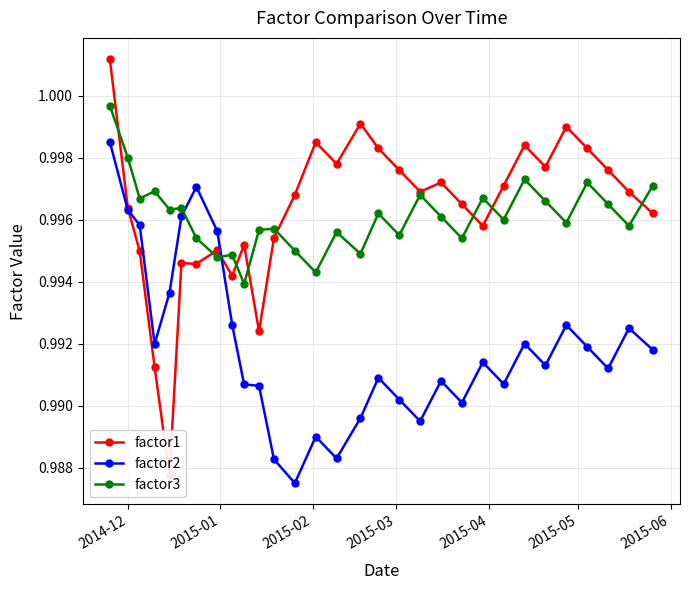

How many series are shown in this chart?

3